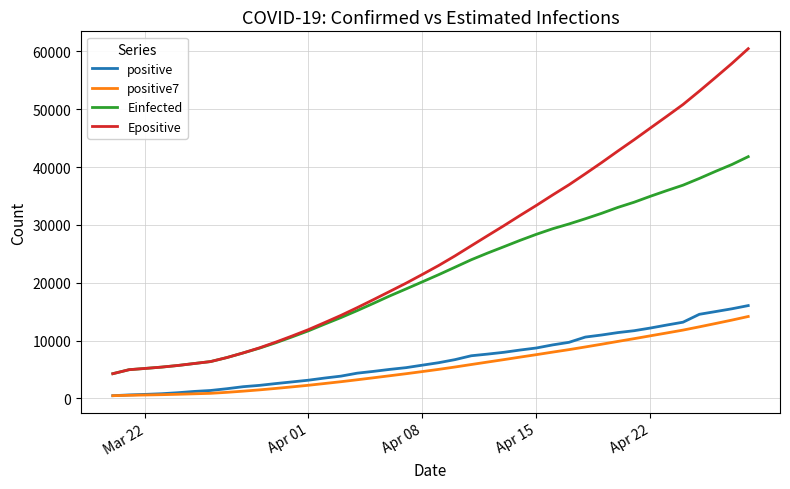

What is the sum of all Epositive values?

1023637.2